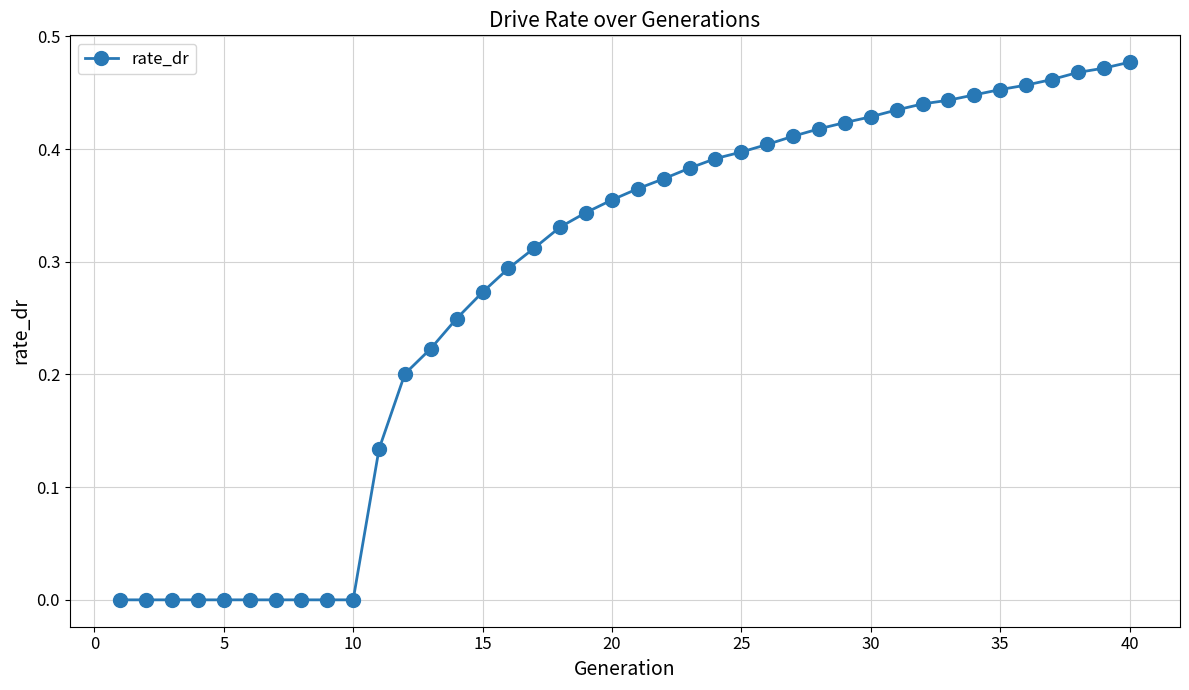

What is the sum of all values?

11.3